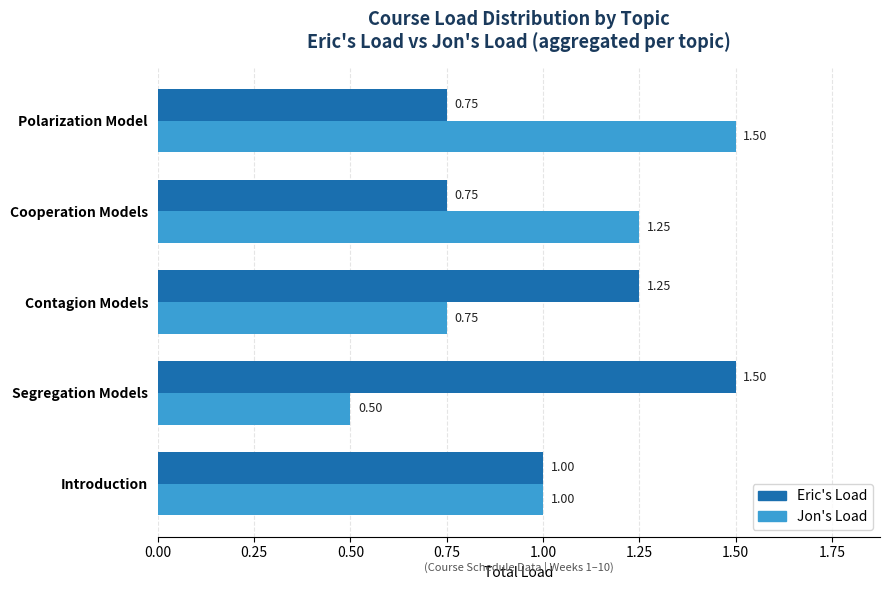

At which label is Jon's Load closest to 1?

Introduction